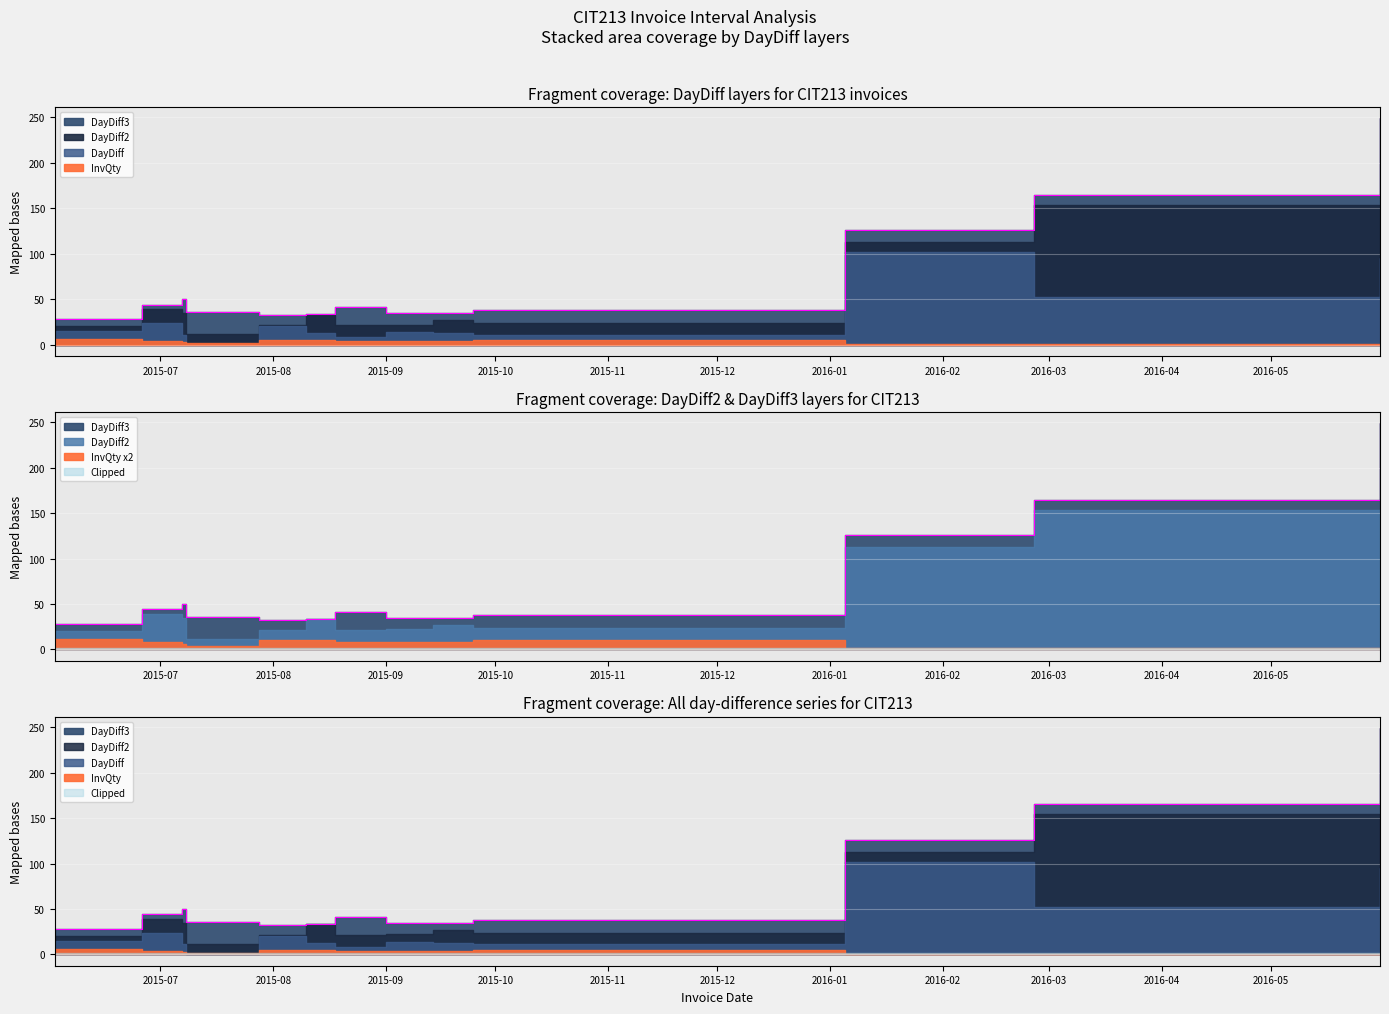

How many lines are shown in the chart?

4